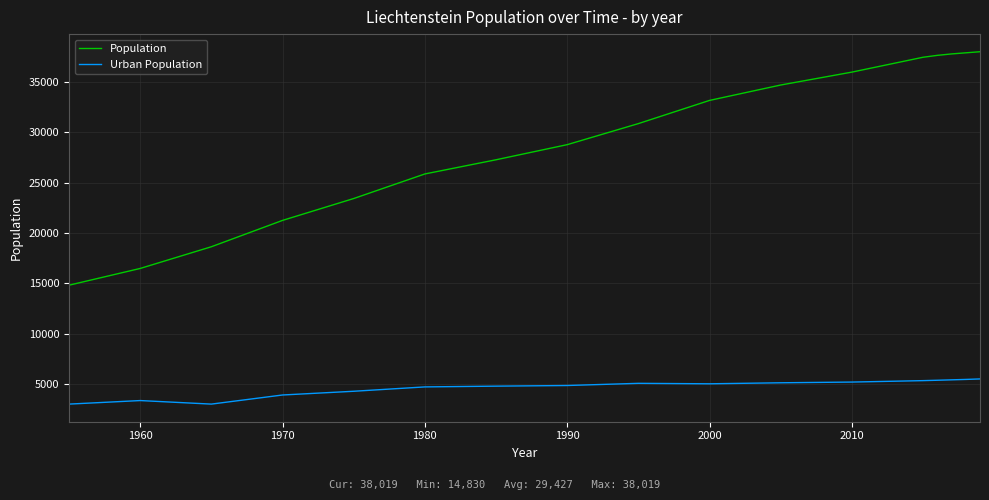

Rank the series by their average value, from lowest to highest.

Urban Population, Population